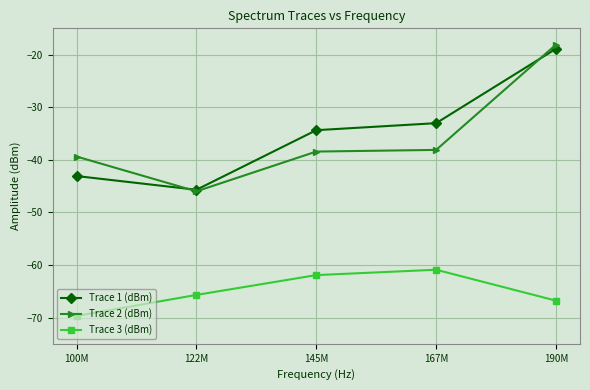

What is the value of the Trace 1 (dBm) point at the 1st from the left?

-43.1